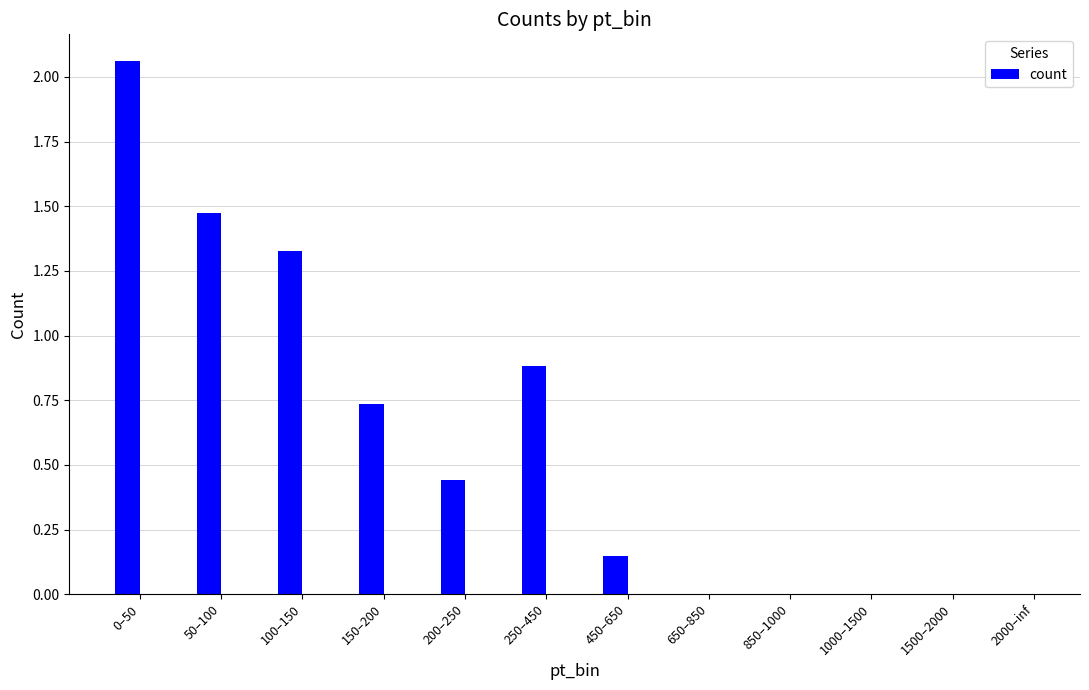

What is the average value?

0.6